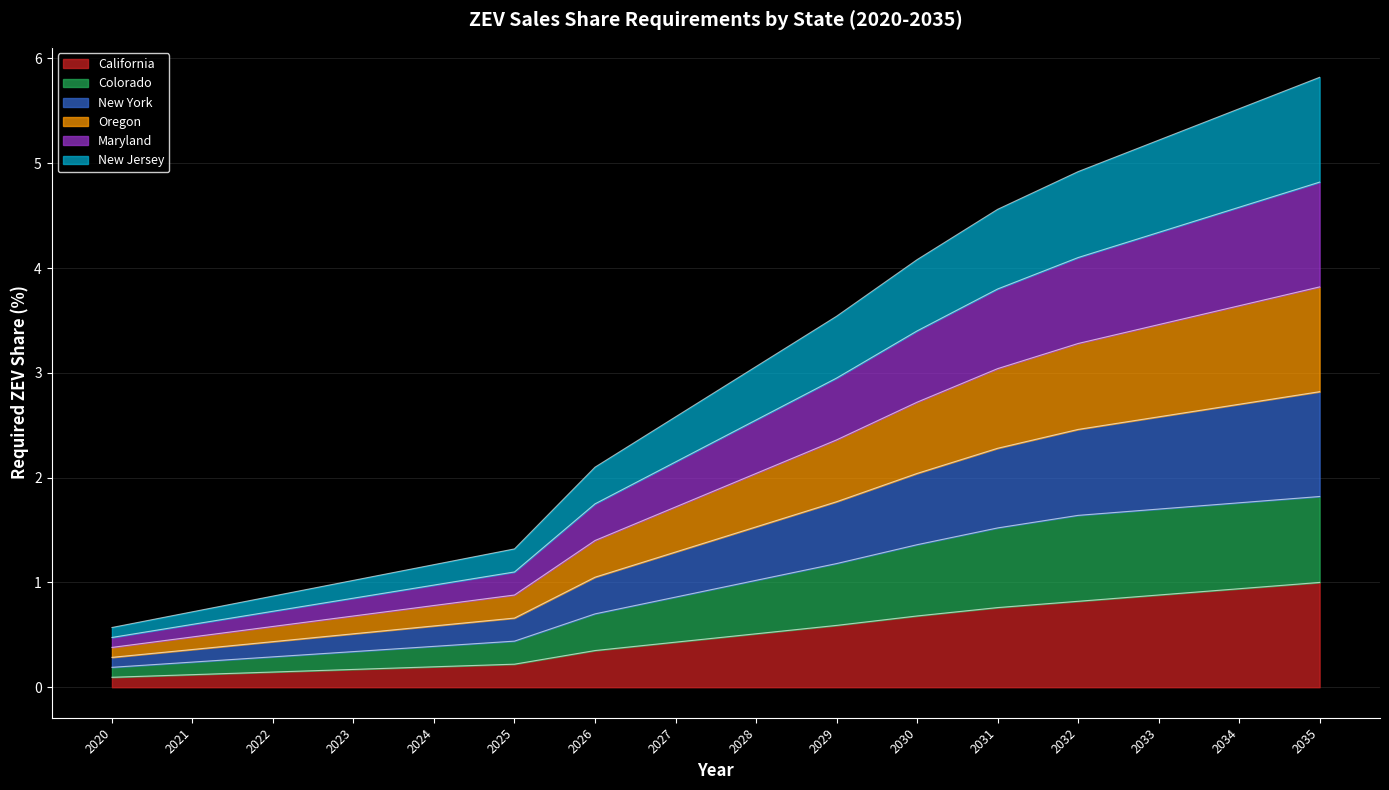

True or false: New Jersey and California cross at least once.

False